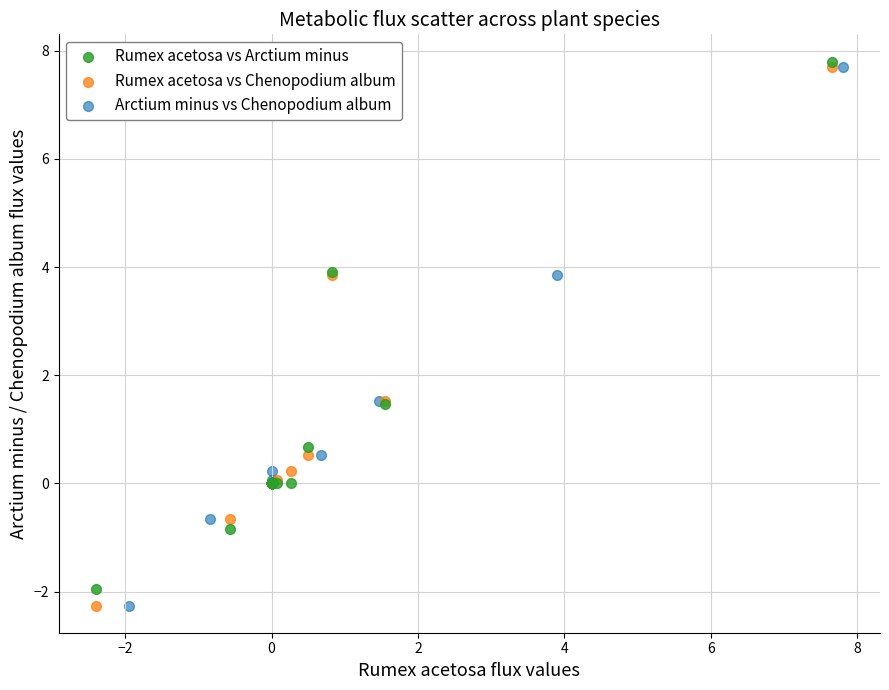

Which series reaches the maximum Y coordinate?

Rumex acetosa vs Arctium minus